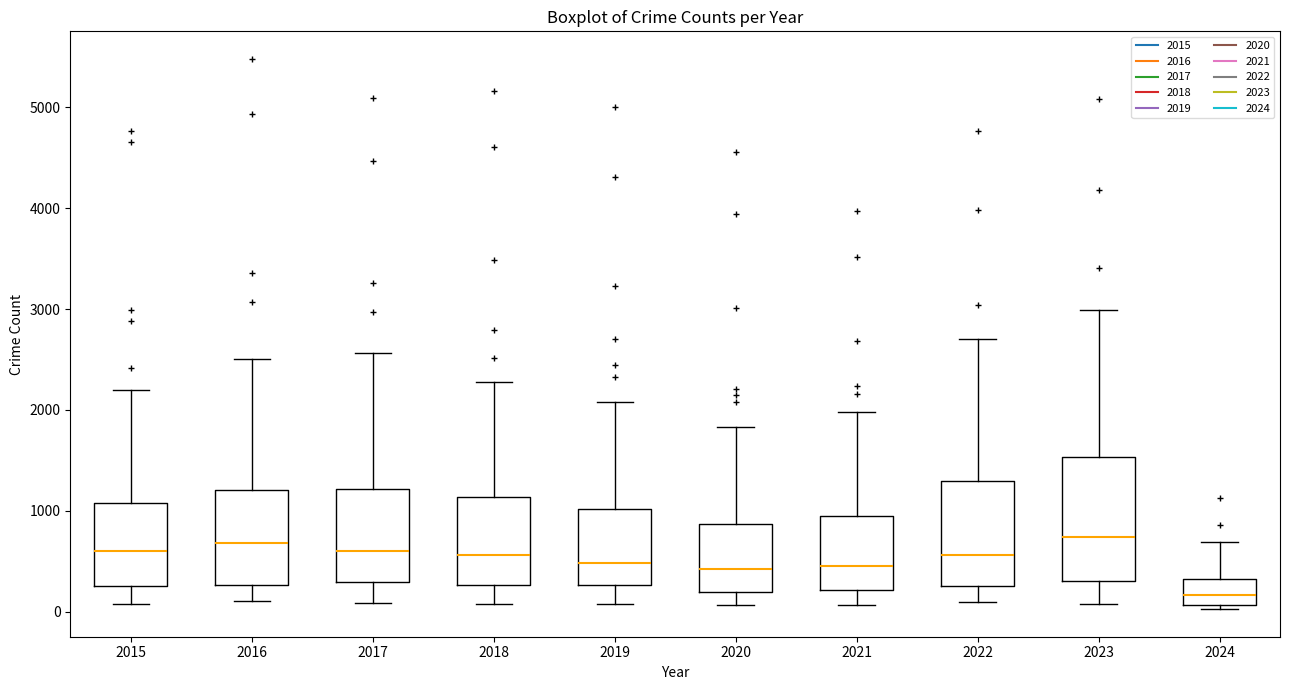

Reading left to right, read every box against the y-axis: the position of its median line, the range the box covers, and the ends of its whiskers. The values are not printed on the chart, so give them approximately, as read against the axis.

2015: median 600, box 300 to 1100, whiskers 100 to 2200
2016: median 700, box 300 to 1200, whiskers 100 to 2500
2017: median 600, box 300 to 1200, whiskers 100 to 2600
2018: median 600, box 300 to 1100, whiskers 100 to 2300
2019: median 500, box 300 to 1000, whiskers 100 to 2100
2020: median 400, box 200 to 900, whiskers 100 to 1800
2021: median 500, box 200 to 900, whiskers 100 to 2000
2022: median 600, box 300 to 1300, whiskers 100 to 2700
2023: median 700, box 300 to 1500, whiskers 100 to 3000
2024: median 200, box 100 to 300, whiskers 0 to 700